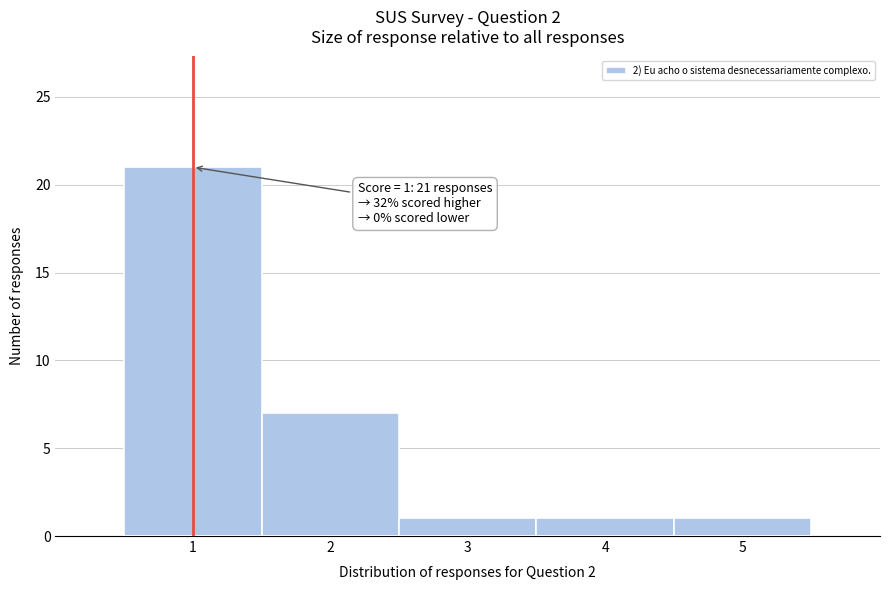

Over which range of the x-axis is the bar tallest?

0.5 to 1.5